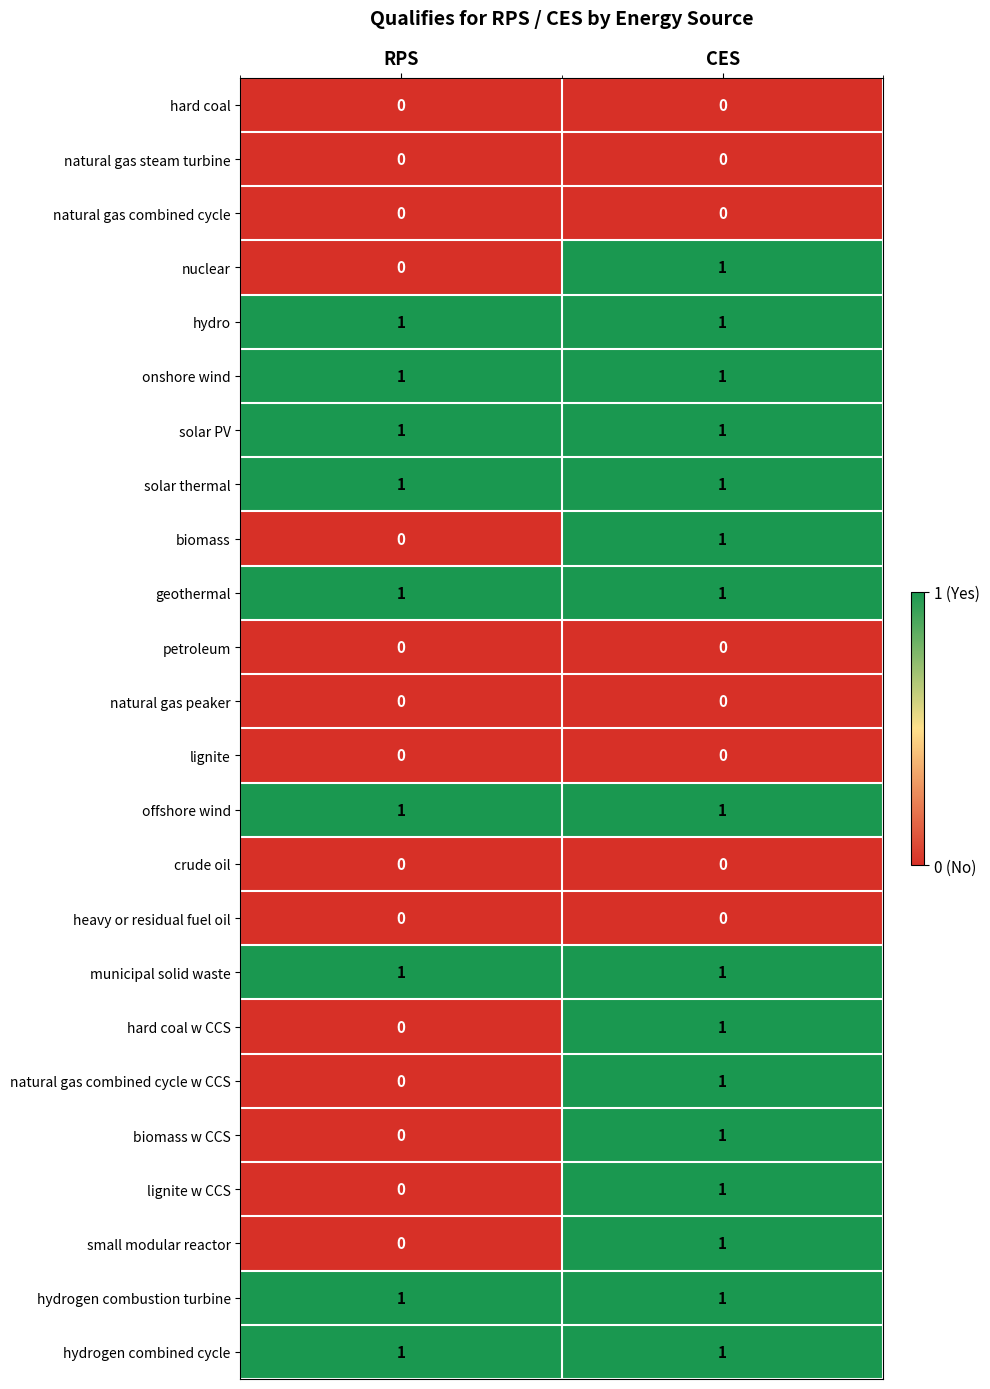

At which label does hard coal w CCS reach its minimum?

RPS